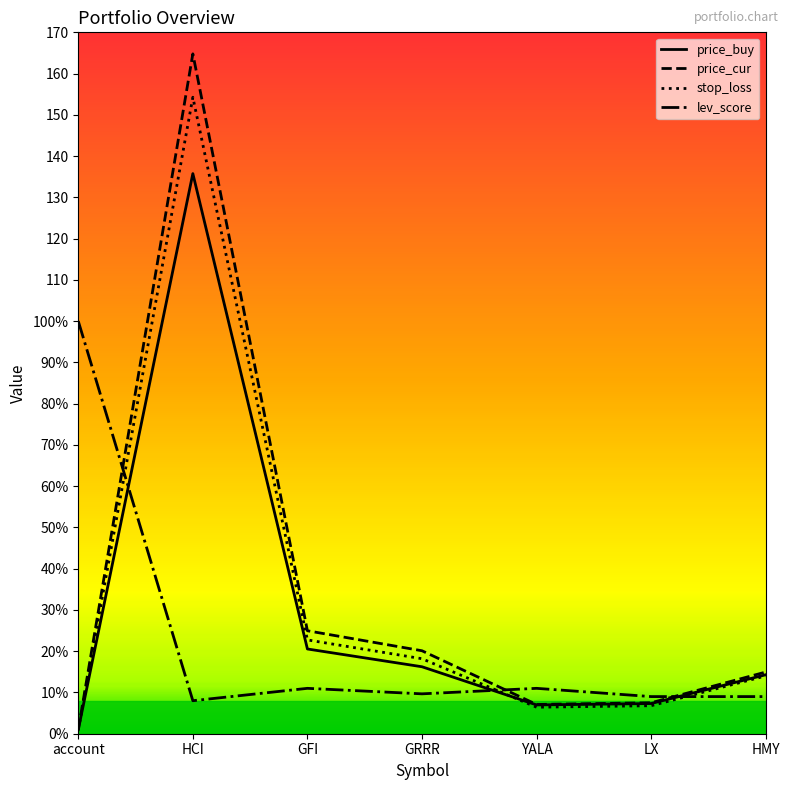

What is the sum of all lev_score values?

157.7